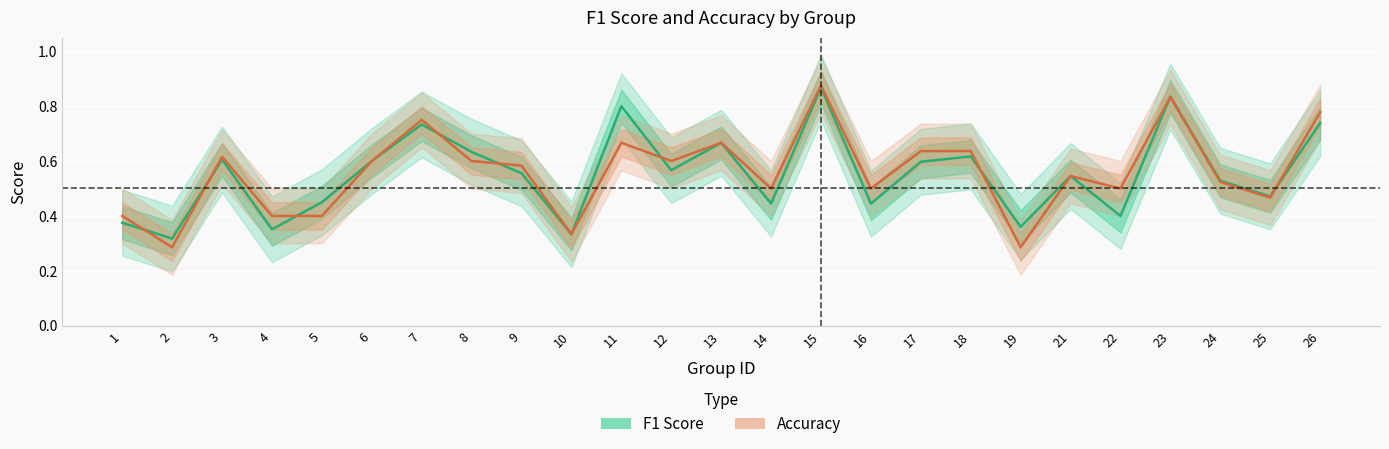

Reading left to right, what are all the values shown in this chart?

f1: 0.4	0.3	0.6	0.4	0.5	0.6	0.7	0.6	0.6	0.3	0.8	0.6	0.7	0.4	0.9	0.4	0.6	0.6	0.4	0.5	0.4	0.8	0.5	0.5	0.7
accuracy: 0.4	0.3	0.6	0.4	0.4	0.6	0.8	0.6	0.6	0.3	0.7	0.6	0.7	0.5	0.9	0.5	0.6	0.6	0.3	0.5	0.5	0.8	0.5	0.5	0.8